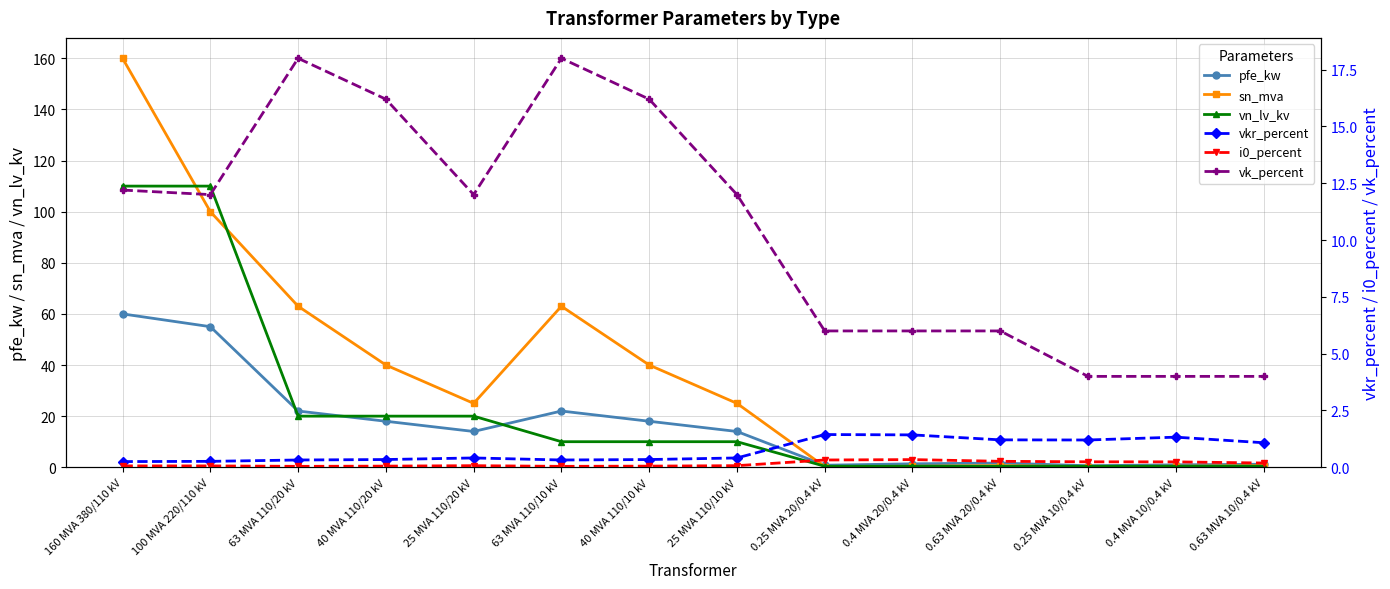

The value of pfe_kw at 25 MVA 110/20 kV is 4.0. True or false?

False